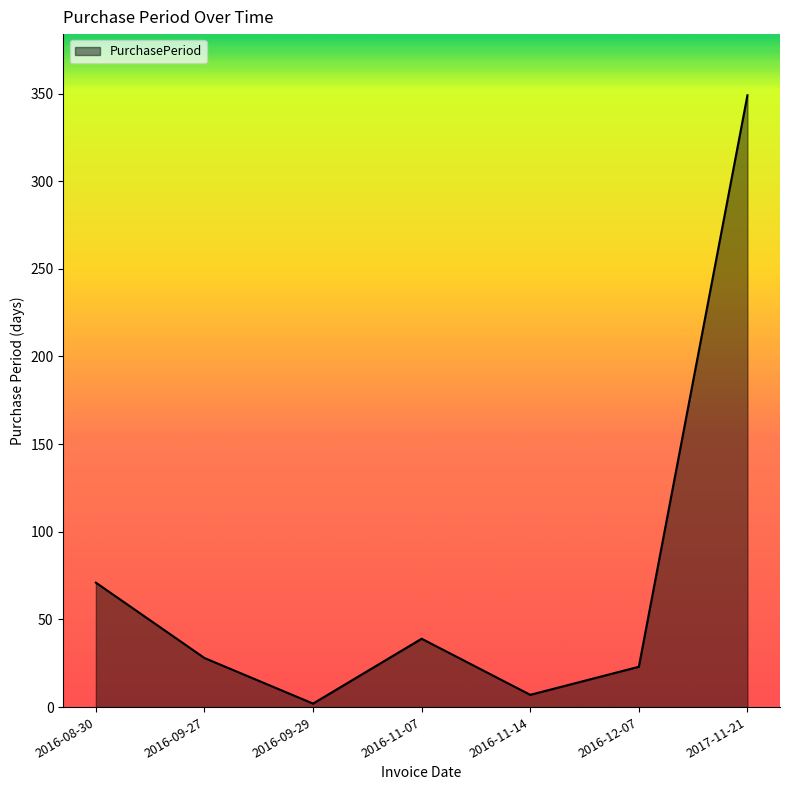

Does the chart have visible grid lines?

No